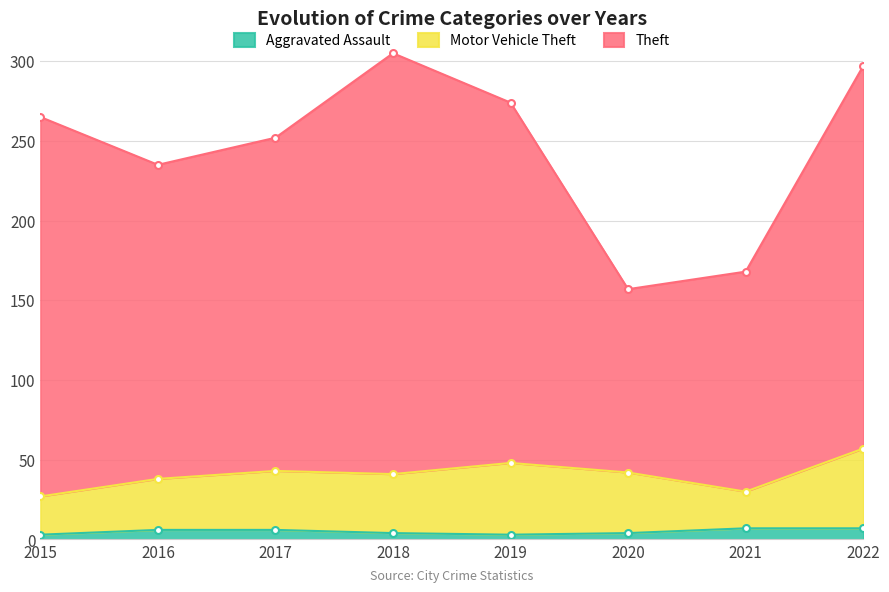

What is the smallest value displayed?

3